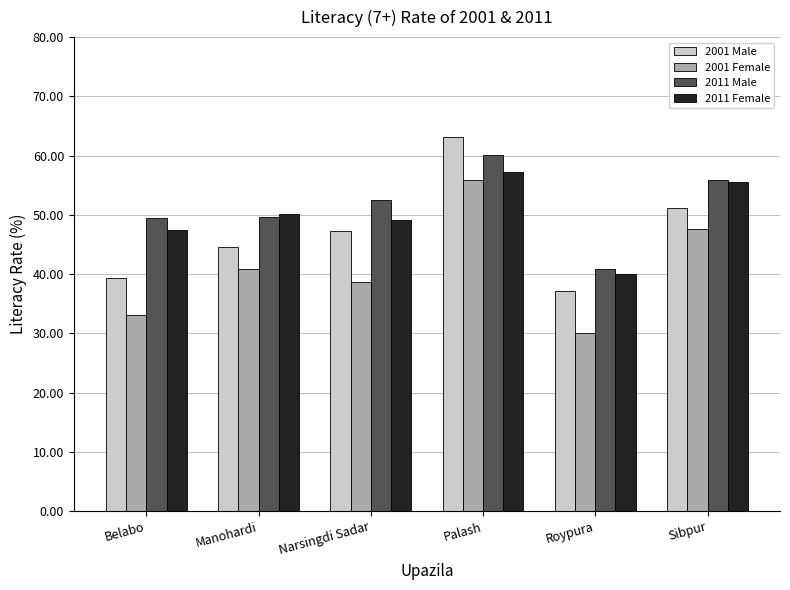

Which series has the largest total across all categories?

2011 Male